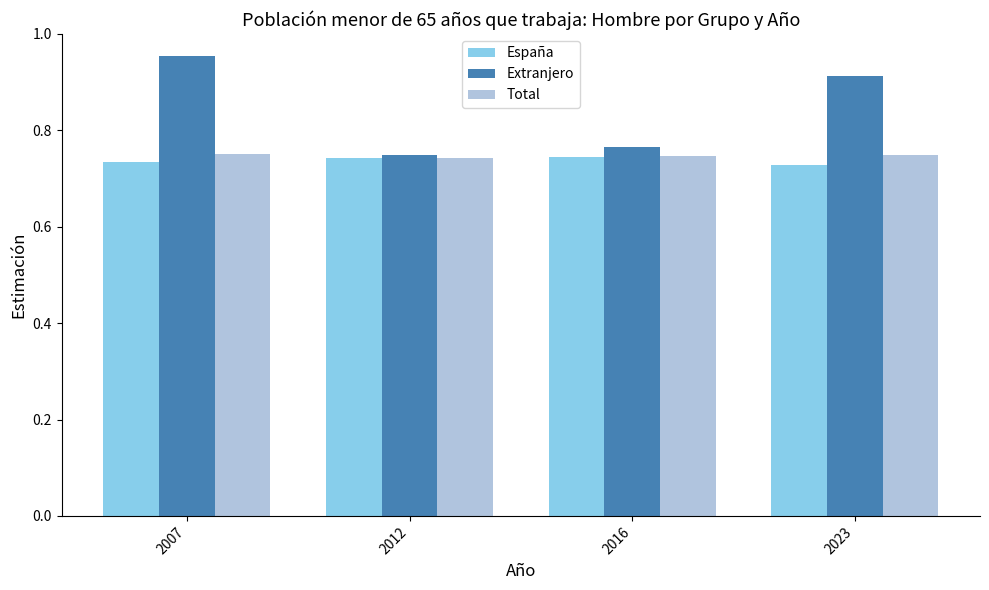

Is it true that España equals 0.5 at 2012?

False